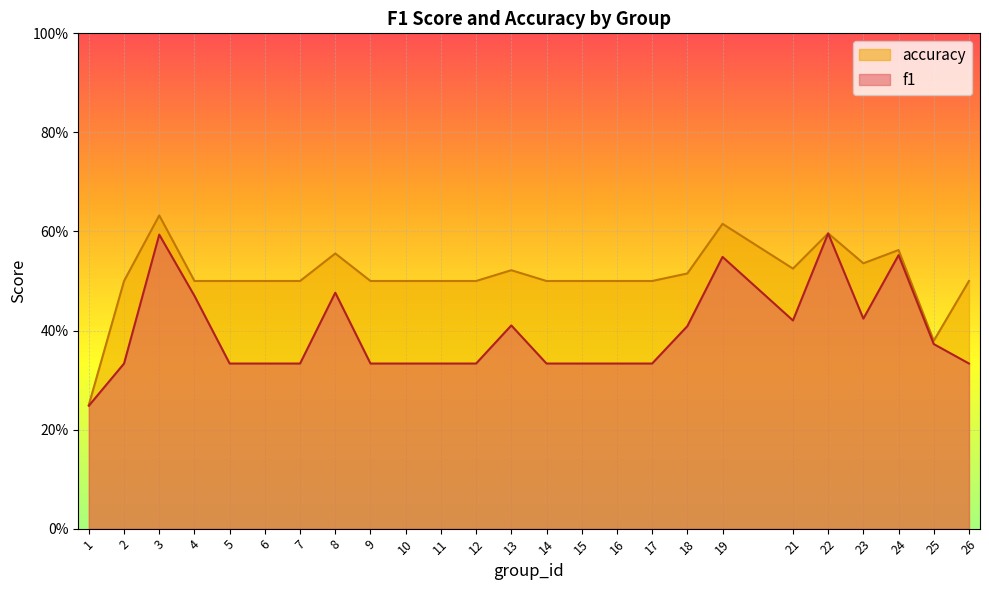

How many distinct data groups are displayed?

2